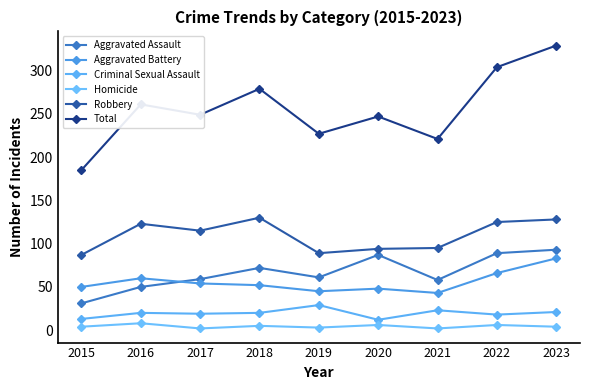

Is it true that Aggravated Battery equals 66 at 2022?

True